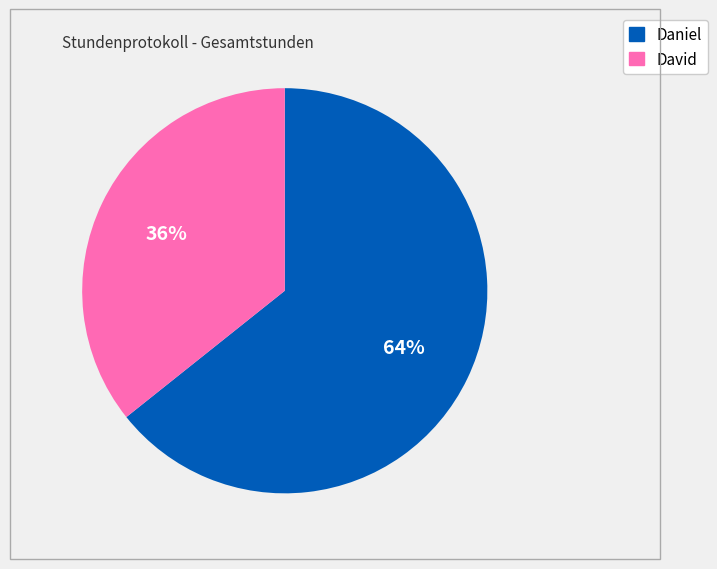

What is the smallest slice in the pie chart?

David